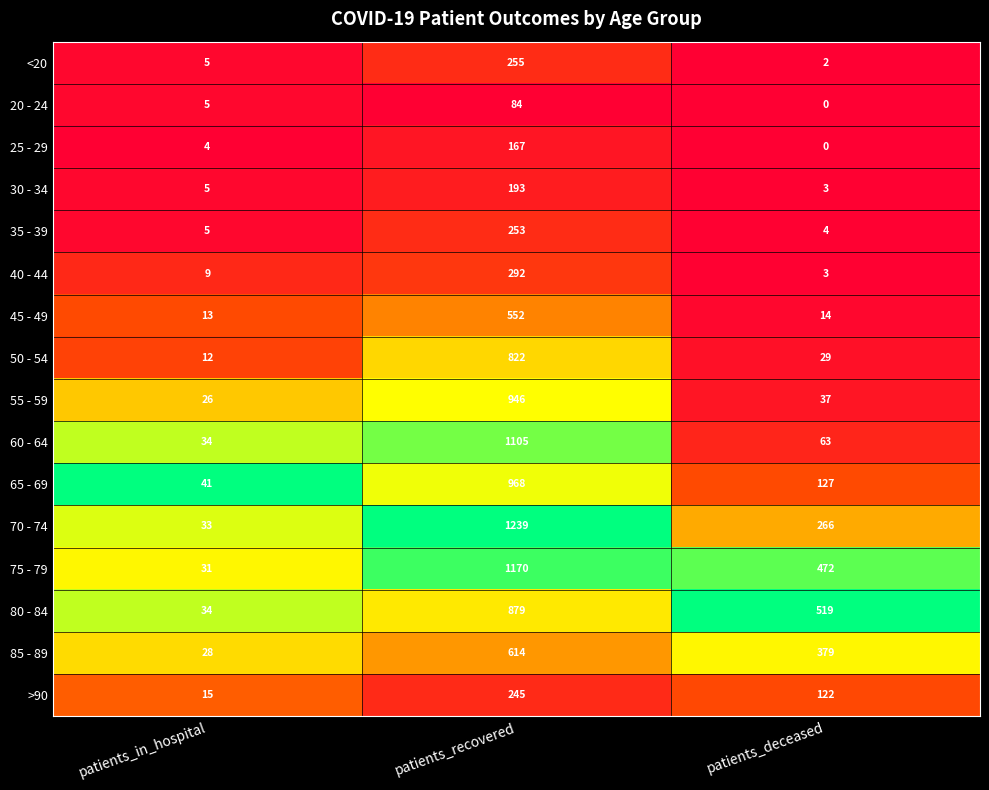

What is the highest value of the 30 - 34 series?

193